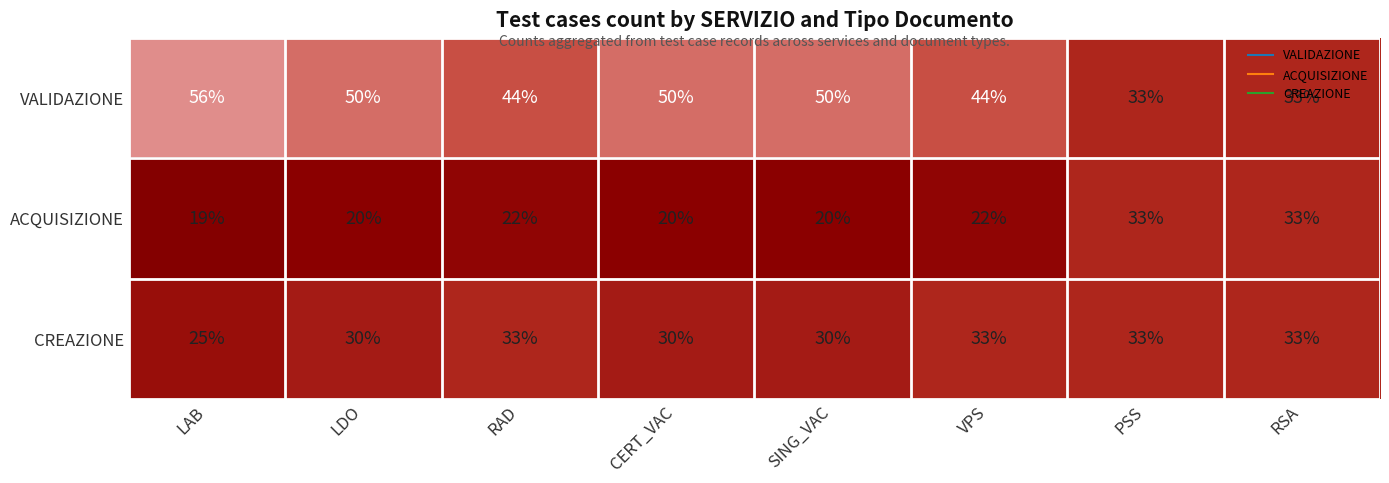

What is the sum of the ACQUISIZIONE values at LDO and LAB?

39